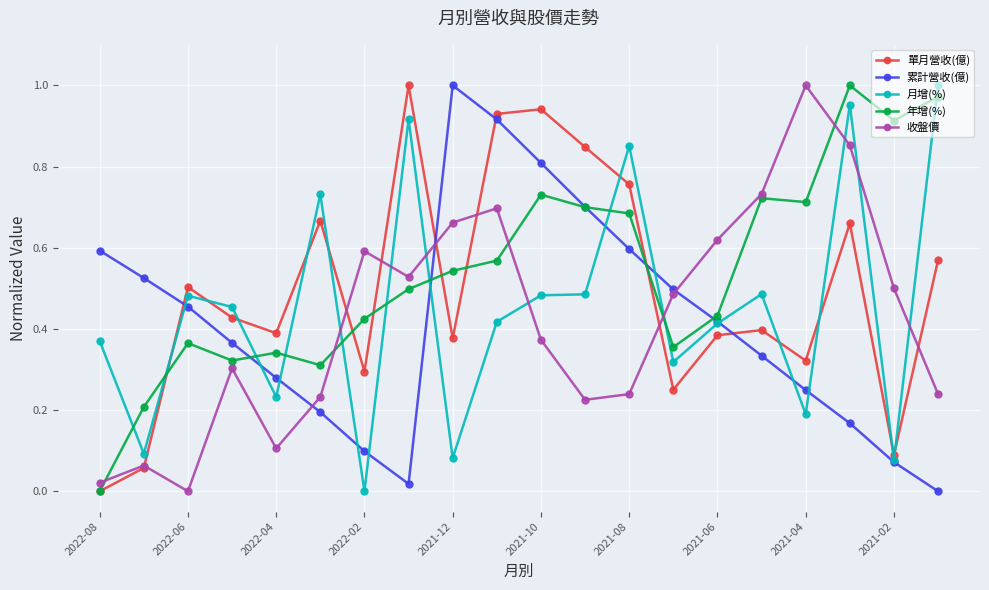

True or false: 月增(%) and 年增(%) intersect in this chart.

True